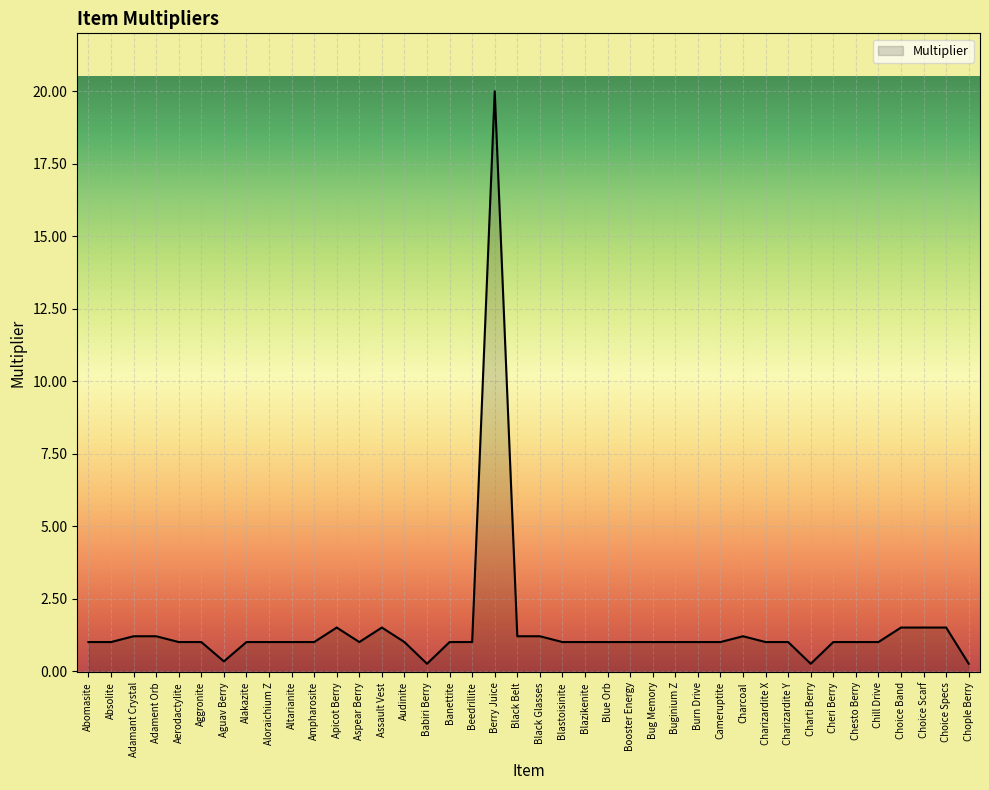

What is the change in value from Aerodactylite to Babiri Berry?

-0.8